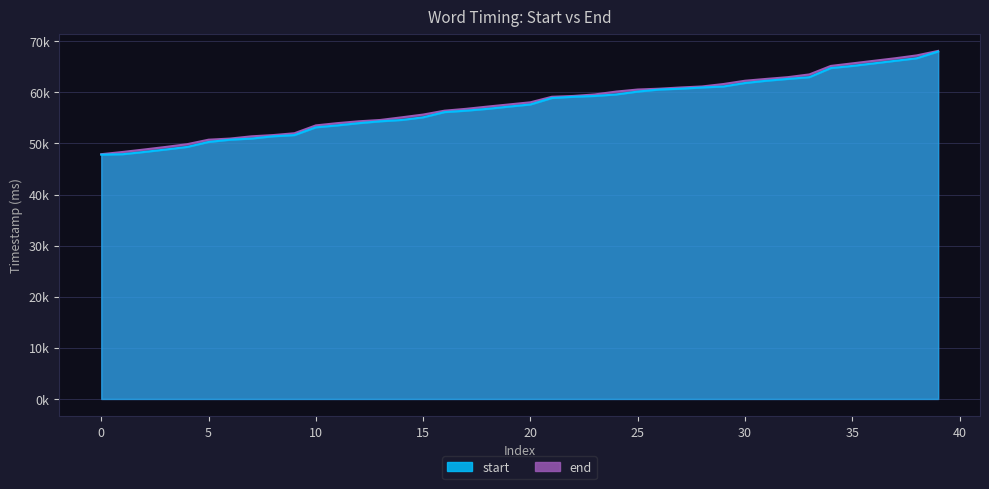

Which has a higher value, 15 or 38?

38